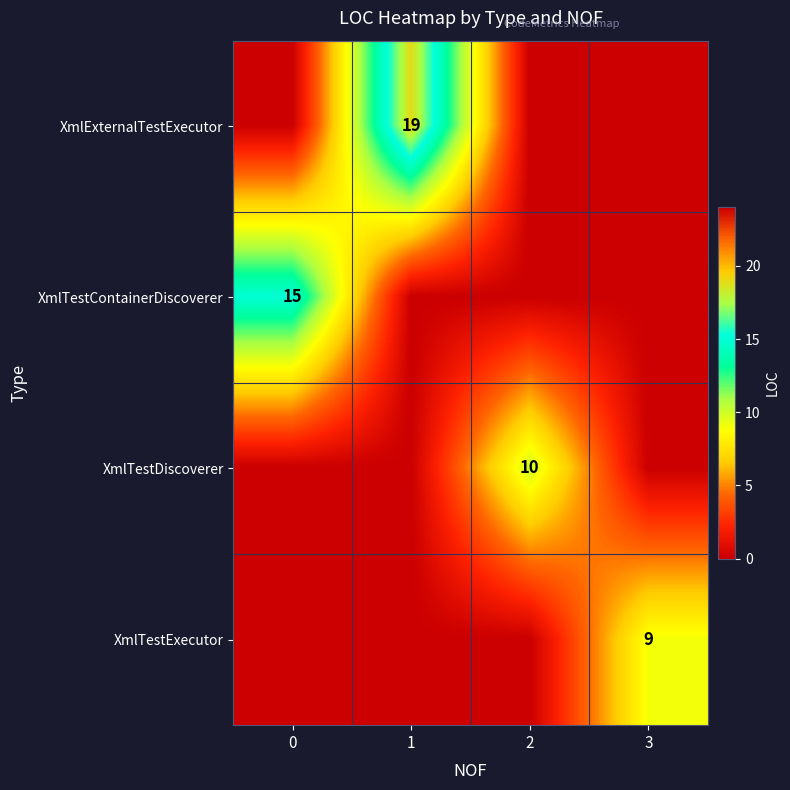

What is the difference between the highest and lowest values at 0?

15